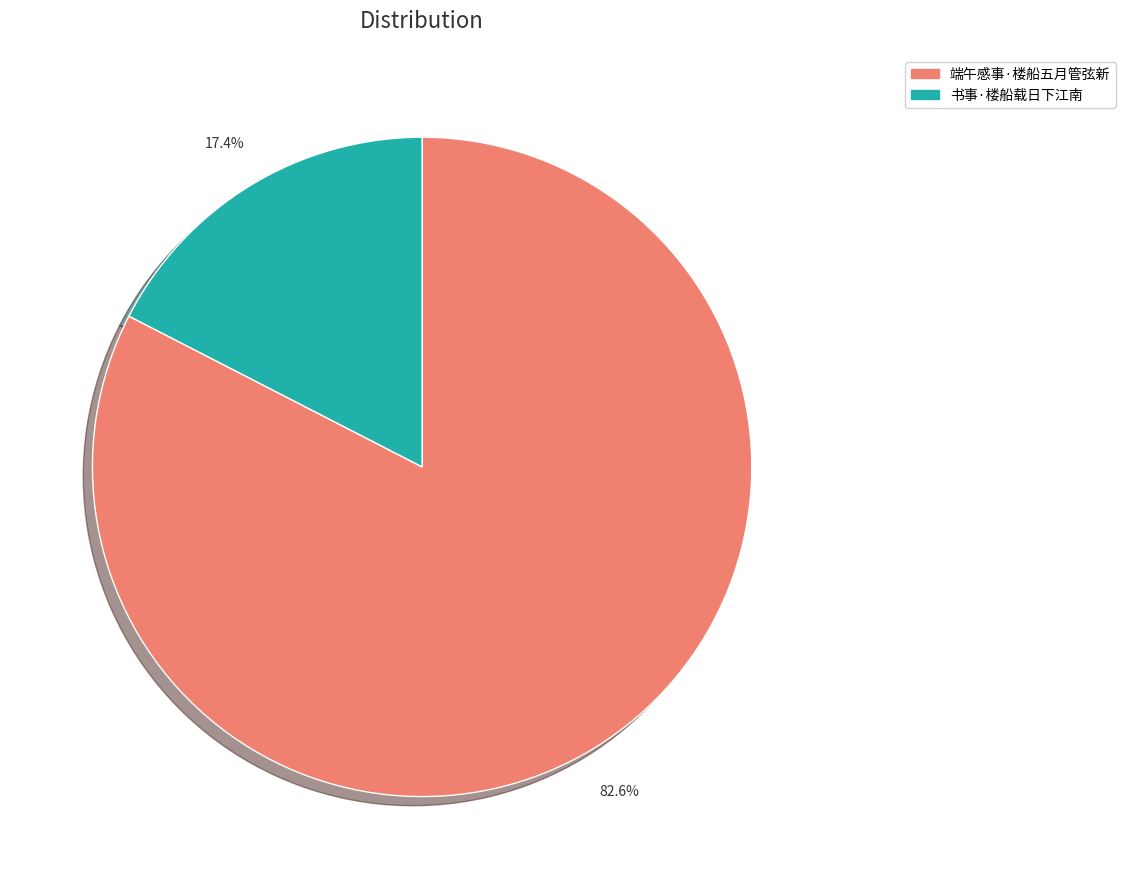

The 书事·楼船载日下江南 slice represents 17% of the pie. True or false?

True